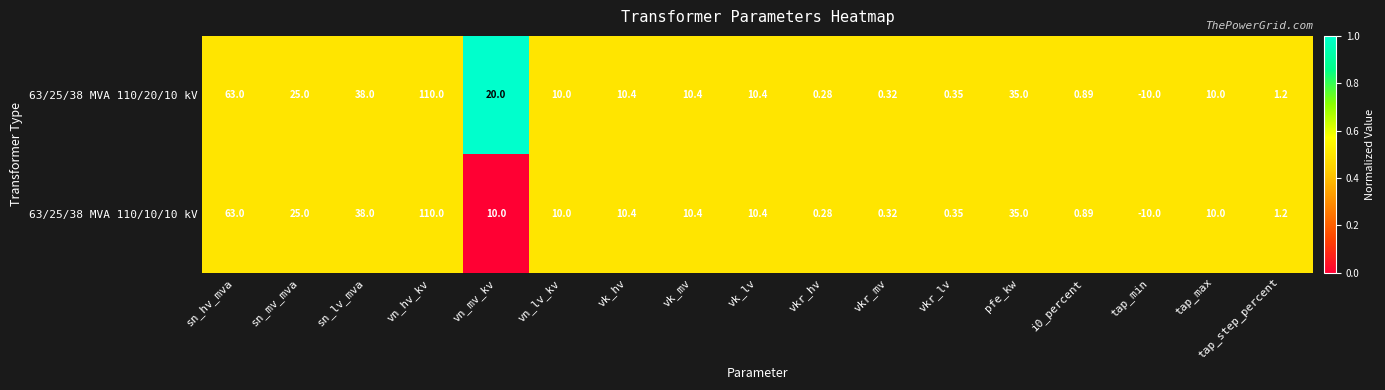

What is the spread (max minus min) of values at vn_mv_kv?

10.0